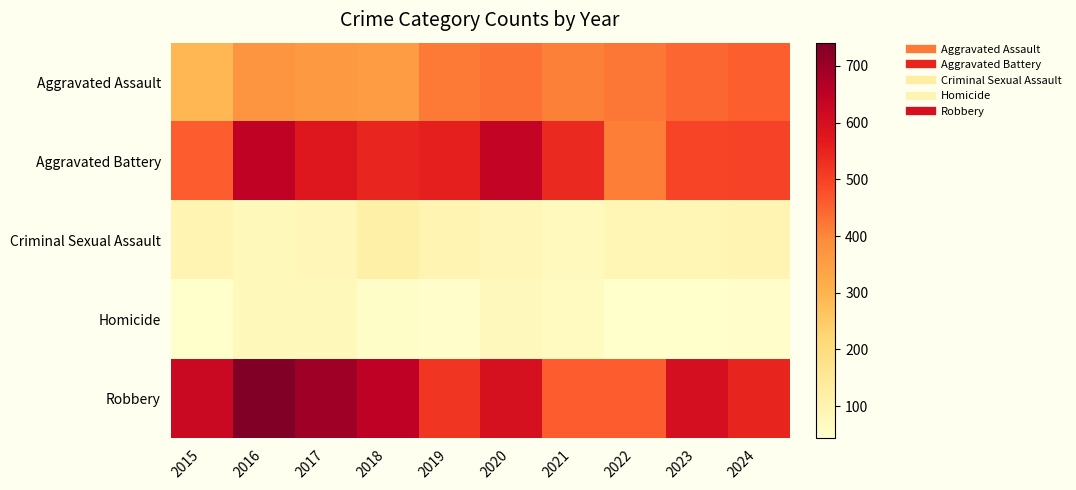

Reading left to right, what are all the values shown in this chart?

Aggravated Assault: 2015=293	2016=375	2017=363	2018=354	2019=417	2020=429	2021=410	2022=424	2023=445	2024=456
Aggravated Battery: 2015=458	2016=643	2017=575	2018=545	2019=558	2020=636	2021=540	2022=413	2023=494	2024=496
Criminal Sexual Assault: 2015=97	2016=76	2017=85	2018=114	2019=97	2020=86	2021=72	2022=89	2023=90	2024=95
Homicide: 2015=45	2016=77	2017=78	2018=53	2019=48	2020=73	2021=66	2022=44	2023=43	2024=46
Robbery: 2015=624	2016=741	2017=695	2018=647	2019=519	2020=595	2021=458	2022=459	2023=601	2024=550